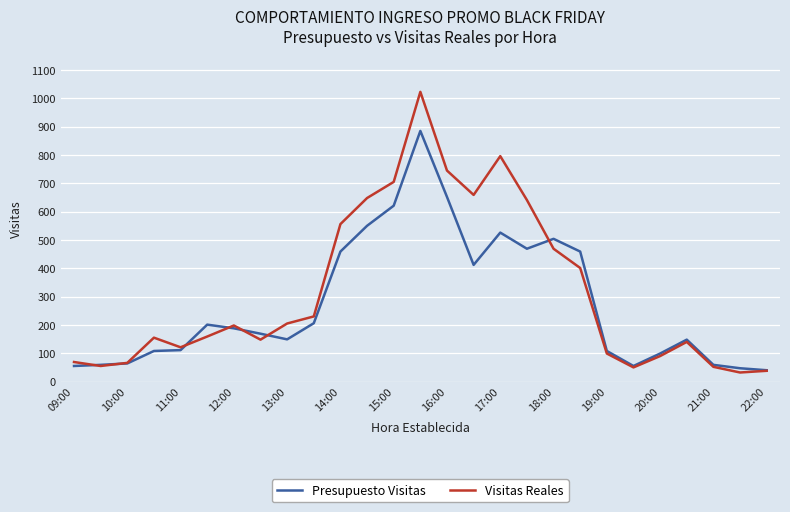

True or false: Visitas Reales and Presupuesto Visitas cross at least once.

True